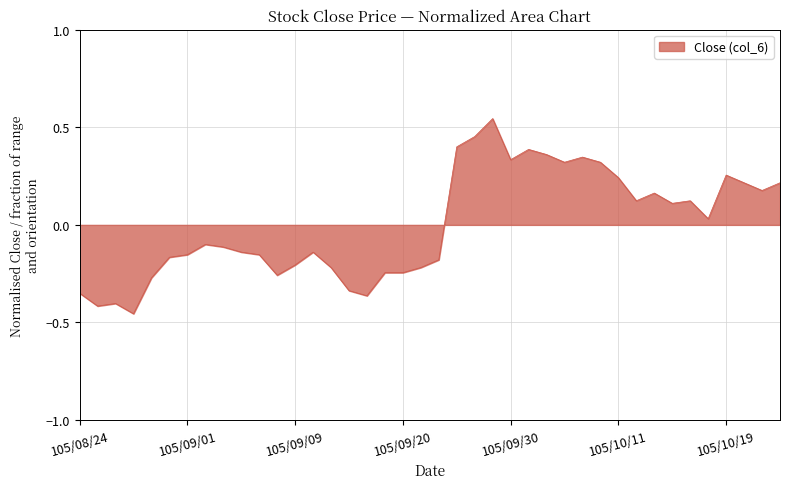

What is the difference between the maximum and minimum values?

1.0